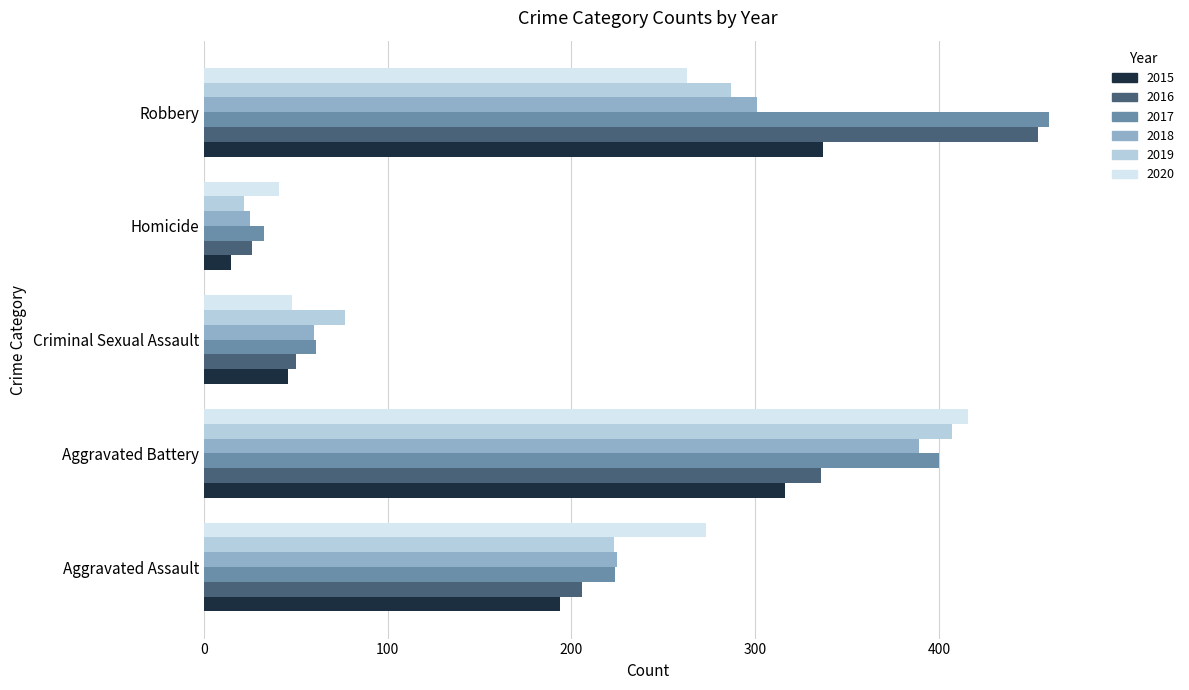

True or false: 2017 has a value of 33 at Homicide.

True